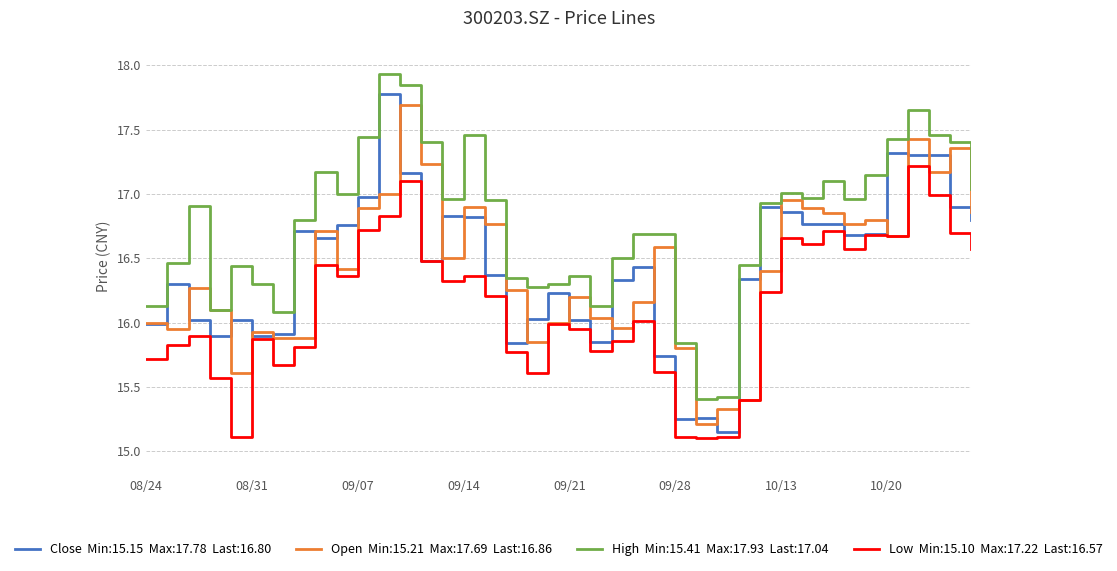

What is the smallest value displayed?

15.1